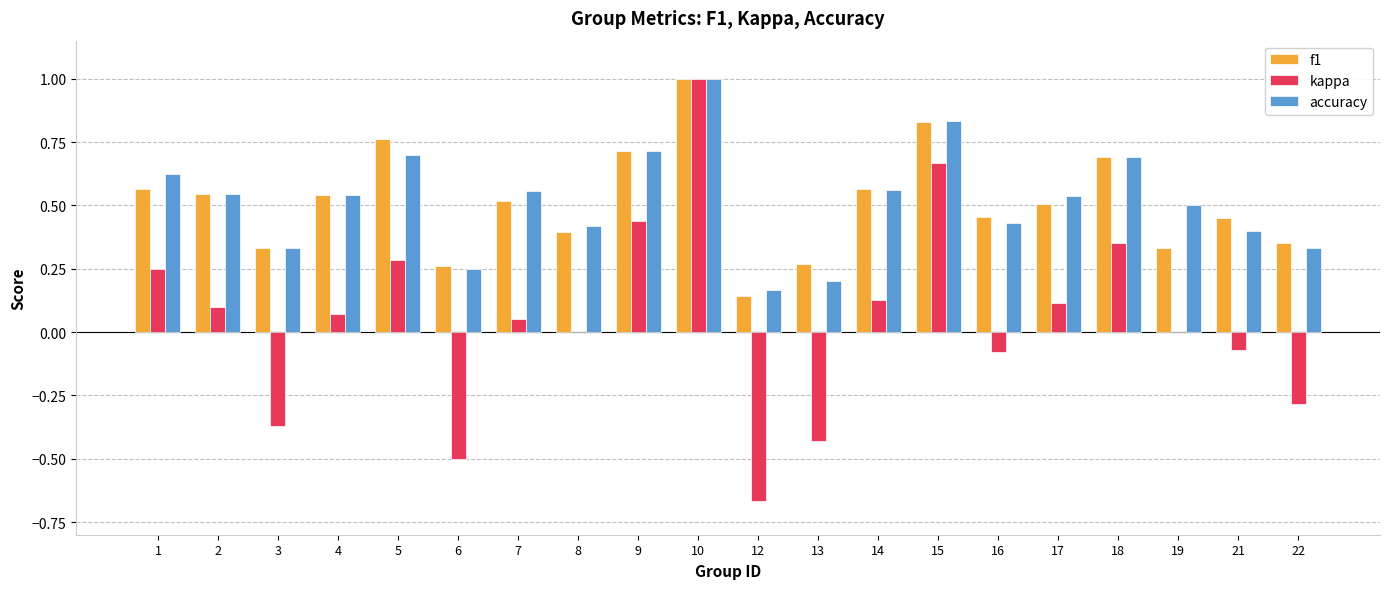

Is the value of f1 at 22 greater than the value of kappa at 4?

Yes